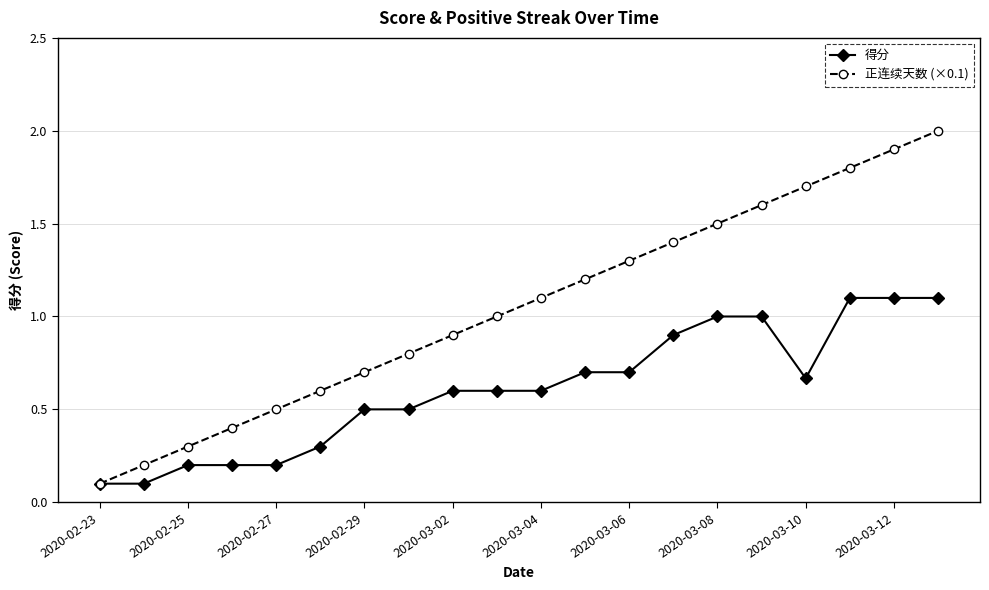

What is the value of the 正连续天数 (×0.1) point at the 17th from the left?

1.7